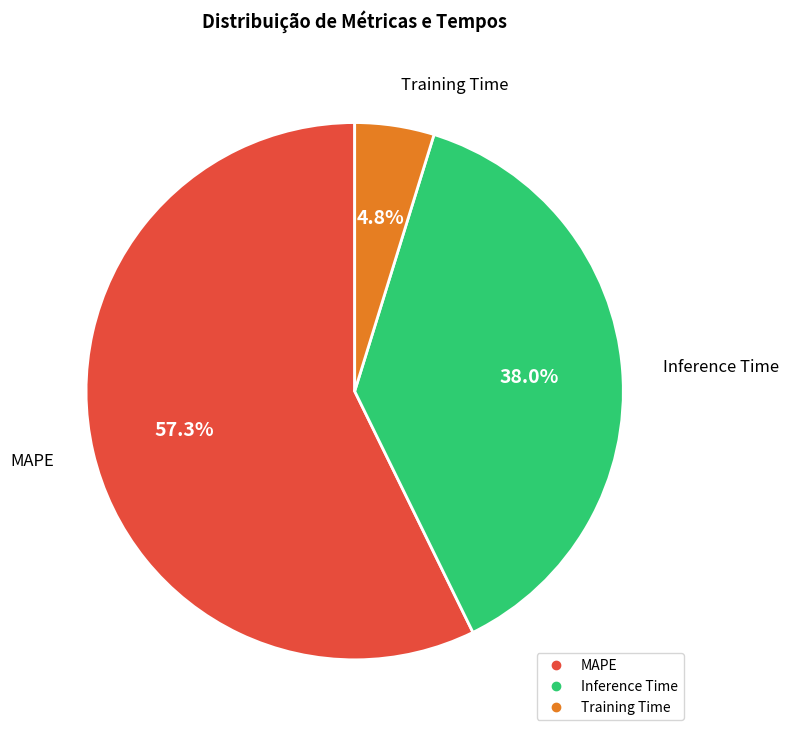

How many segments does this pie chart have?

3